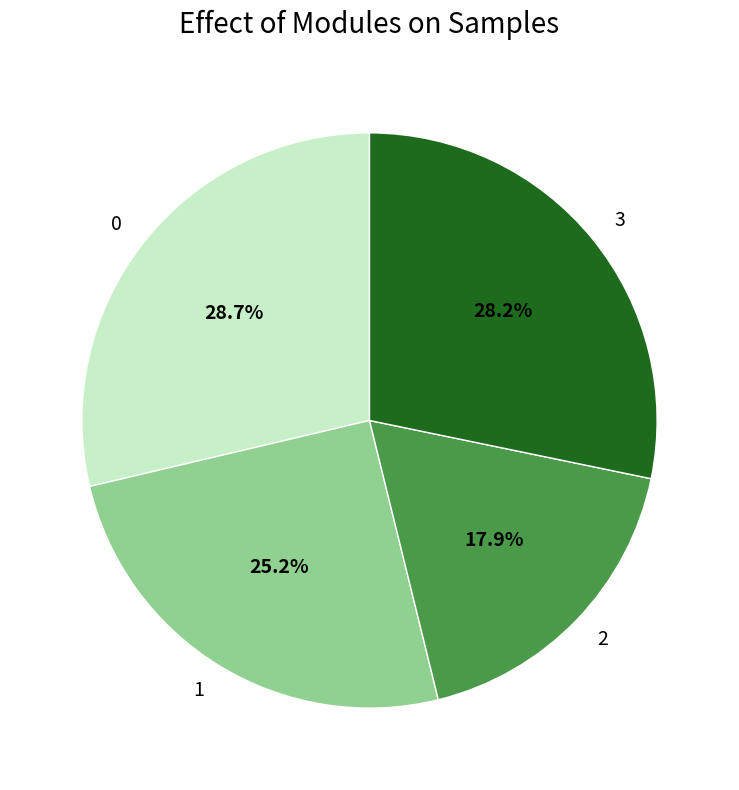

How many segments does this pie chart have?

4